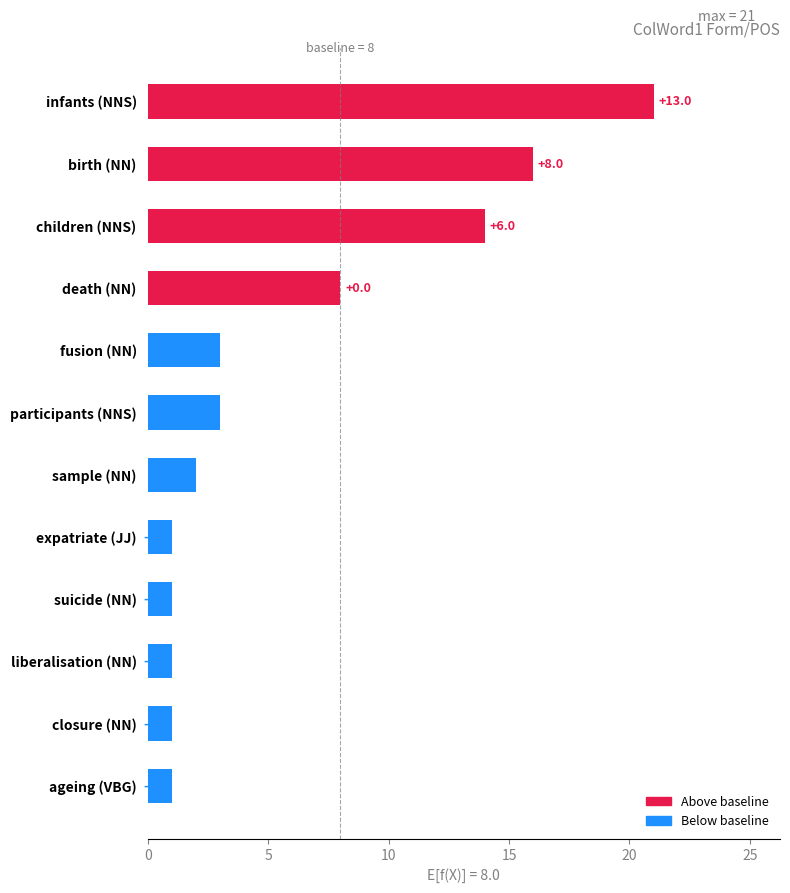

Does the chart contain any negative values?

No